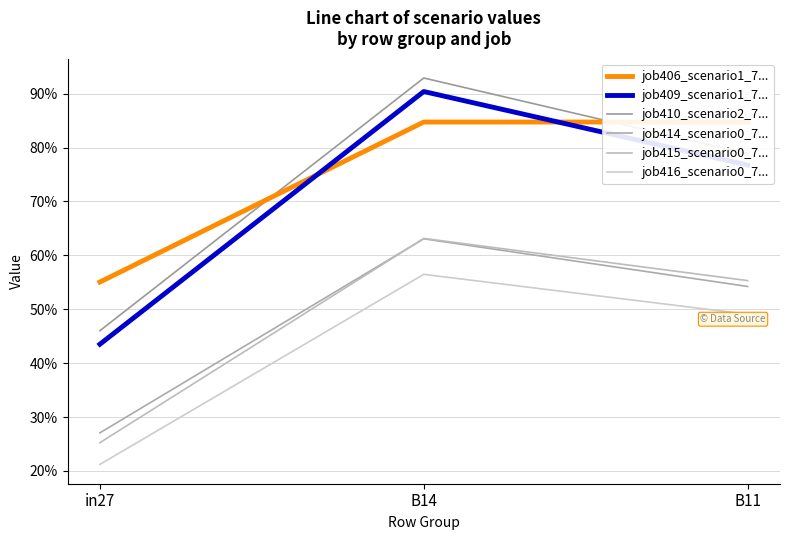

True or false: job410_scenario2_7... has a value of 0.5 at in27.

True